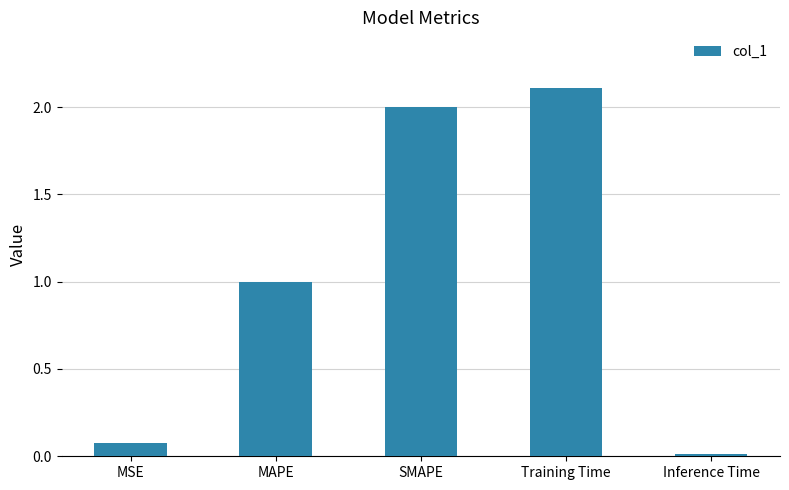

List the labels in order of value, smallest first.

Inference Time, MSE, MAPE, SMAPE, Training Time